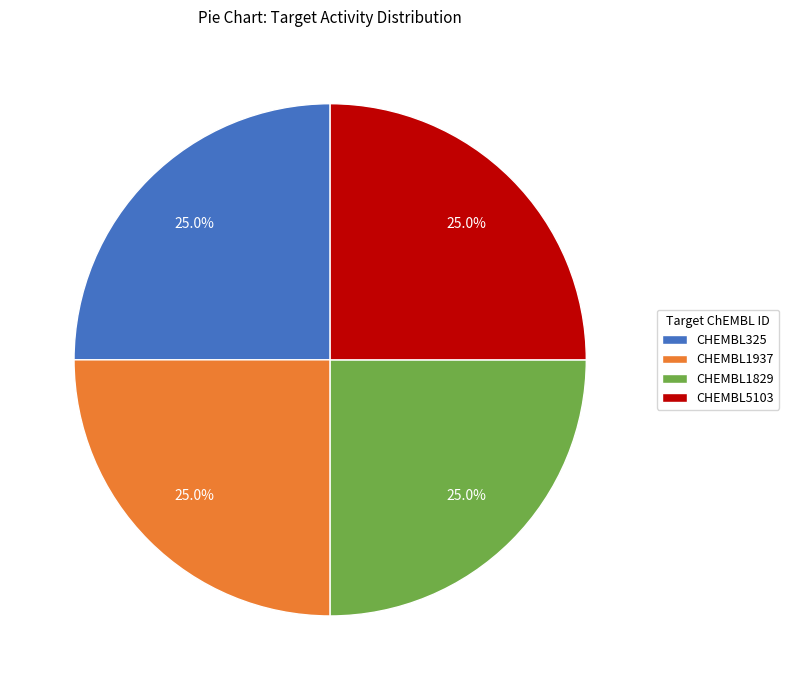

Is CHEMBL5103 the majority of the pie?

No